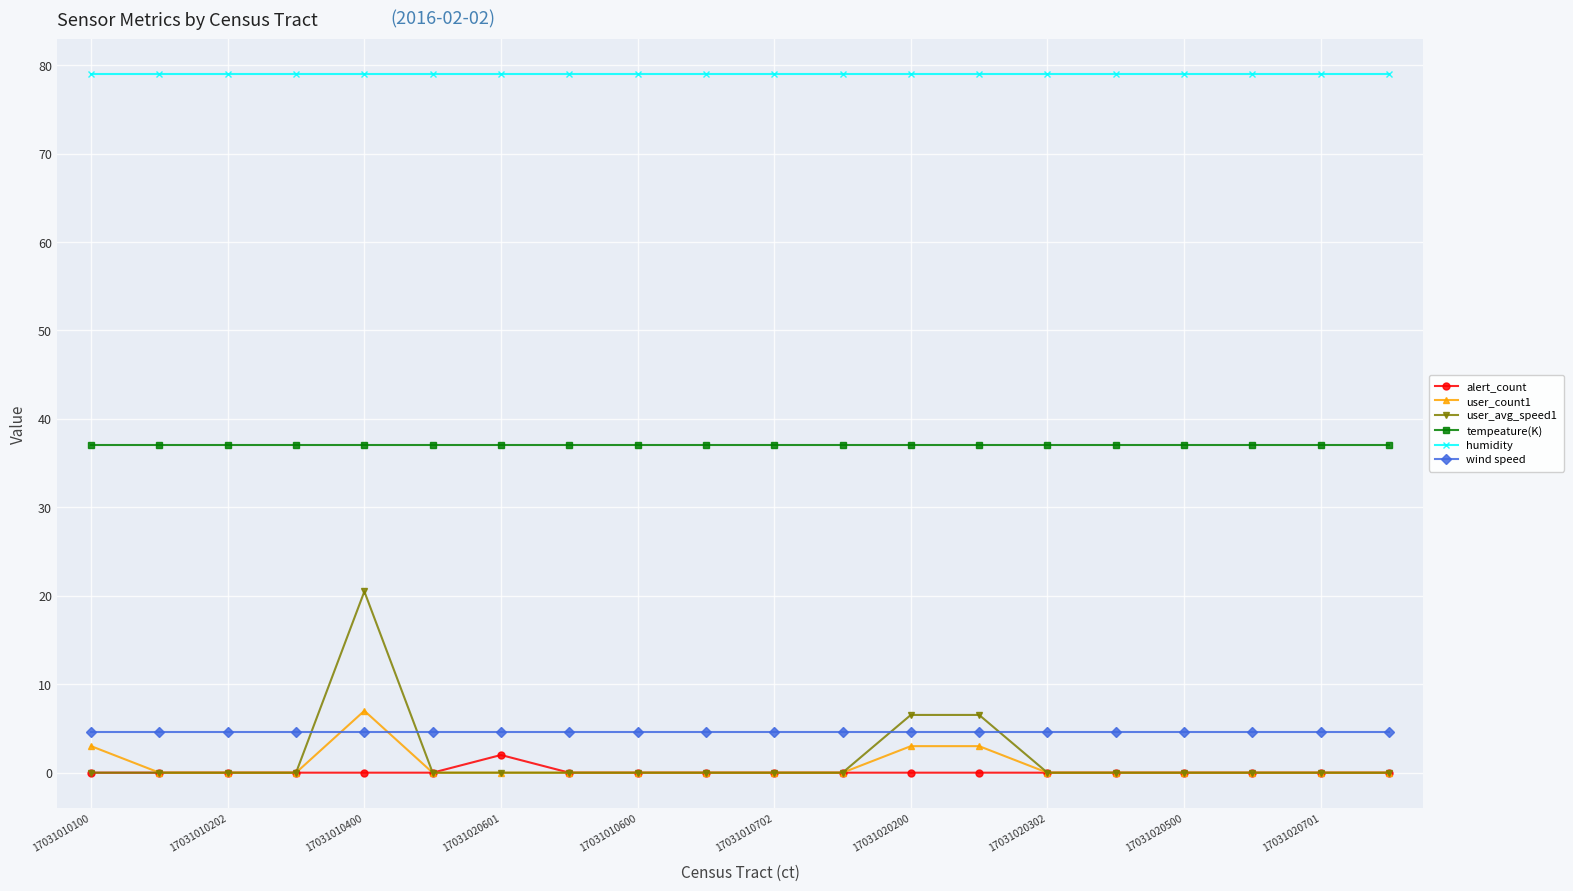

Reading left to right, extract all data points from this chart.

alert_count: 0.0	0.0	0.0	0.0	0.0	0.0	2.0	0.0	0.0	0.0	0.0	0.0	0.0	0.0	0.0	0.0	0.0	0.0	0.0	0.0
user_count1: 3.0	0.0	0.0	0.0	7.0	0.0	0.0	0.0	0.0	0.0	0.0	0.0	3.0	3.0	0.0	0.0	0.0	0.0	0.0	0.0
user_avg_speed1: 0.0	0.0	0.0	0.0	20.5	0.0	0.0	0.0	0.0	0.0	0.0	0.0	6.5	6.5	0.0	0.0	0.0	0.0	0.0	0.0
tempeature(K): 37.0	37.0	37.0	37.0	37.0	37.0	37.0	37.0	37.0	37.0	37.0	37.0	37.0	37.0	37.0	37.0	37.0	37.0	37.0	37.0
humidity: 79.0	79.0	79.0	79.0	79.0	79.0	79.0	79.0	79.0	79.0	79.0	79.0	79.0	79.0	79.0	79.0	79.0	79.0	79.0	79.0
wind speed: 4.6	4.6	4.6	4.6	4.6	4.6	4.6	4.6	4.6	4.6	4.6	4.6	4.6	4.6	4.6	4.6	4.6	4.6	4.6	4.6